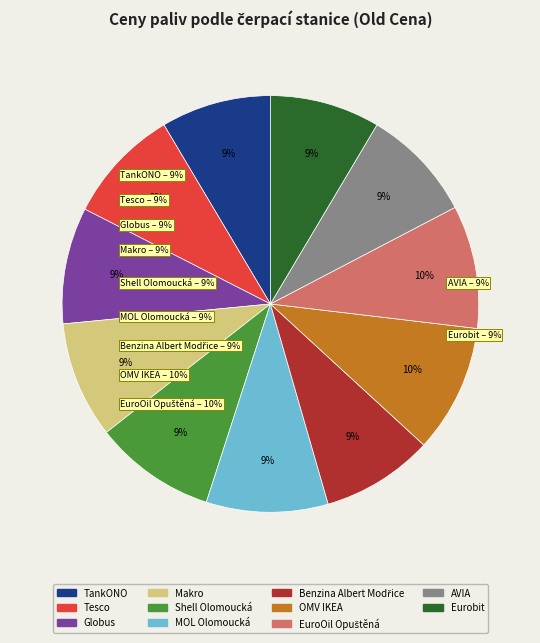

Which category has the biggest portion of the pie?

OMV IKEA